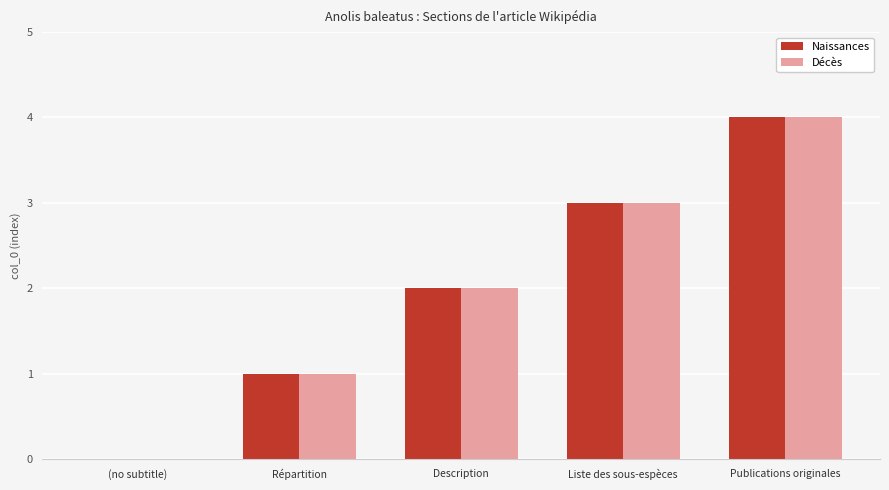

The value of Décès at (no subtitle) is 2. True or false?

False